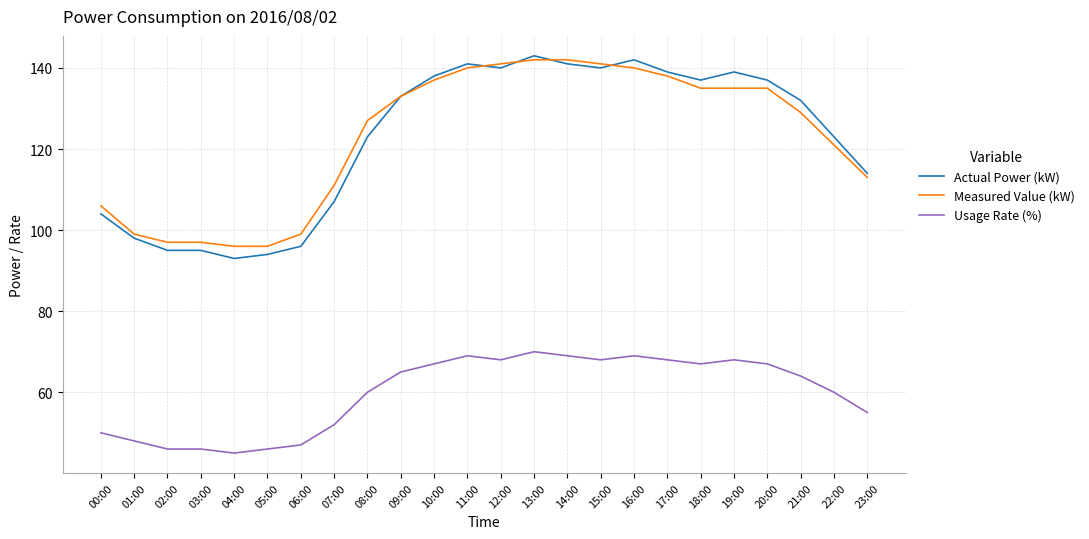

Is it true that Actual Power (kW) equals 189 at 13:00?

False